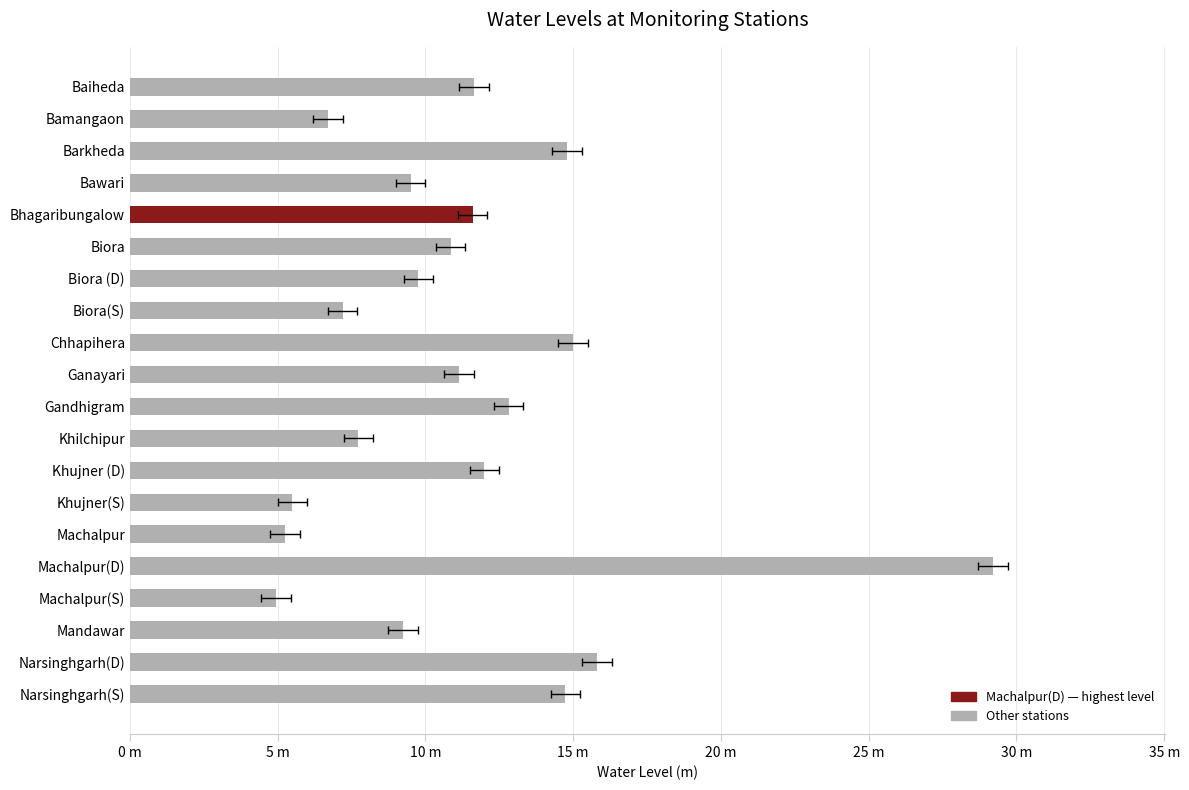

What is the difference between the maximum and minimum values?

24.2